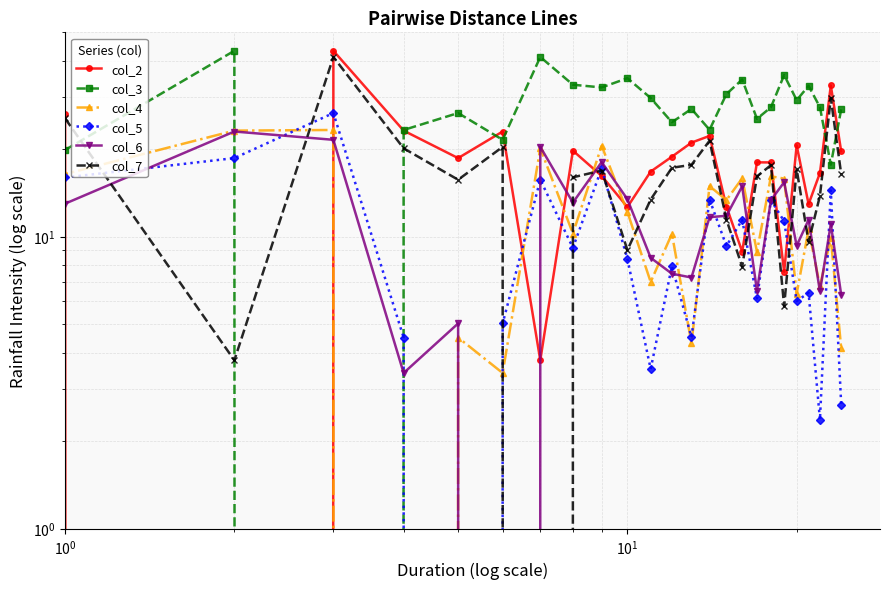

What is the difference between the maximum and second lowest values in the col_4 series?

19.8